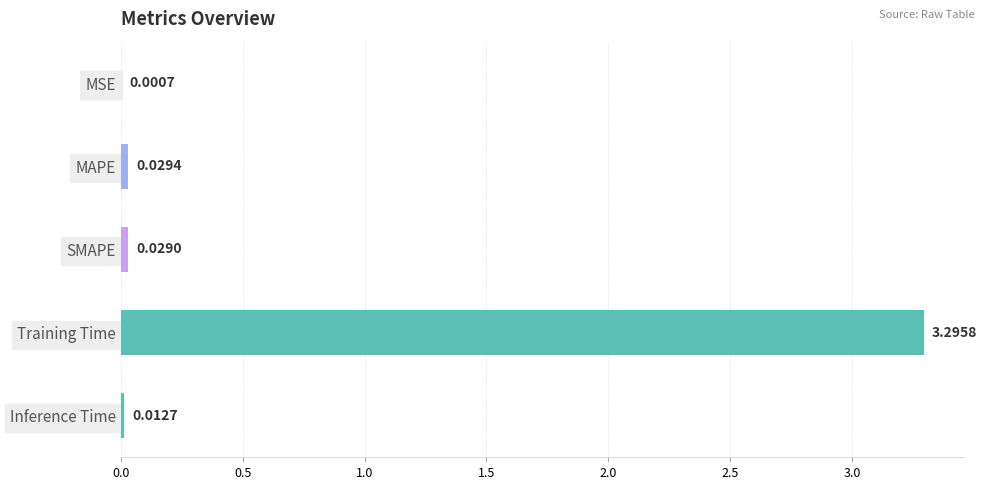

Between MAPE and Training Time, which is larger?

Training Time